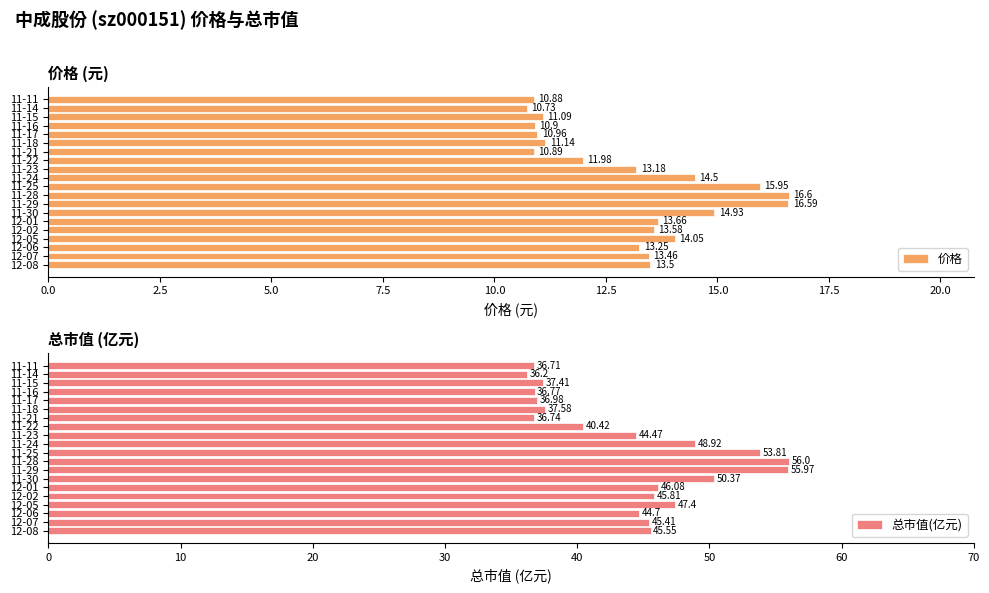

What is the value of the 价格 bar at the 5th from the left?

13.6